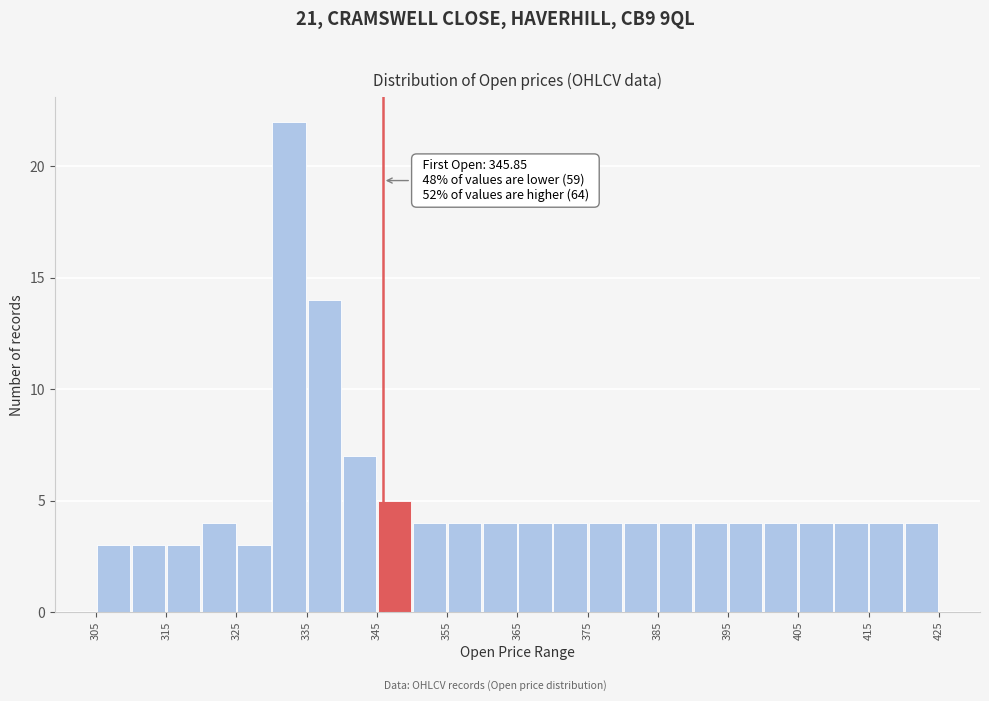

Which range on the x-axis has the tallest bar?

330 to 335